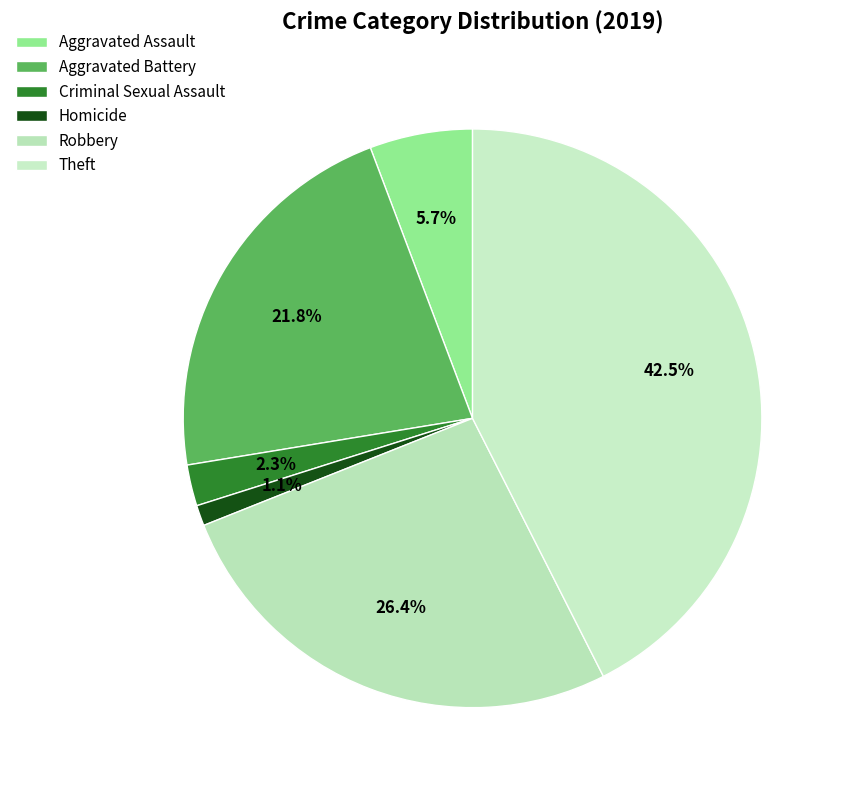

What portion of the pie excludes Aggravated Assault?

94.3%